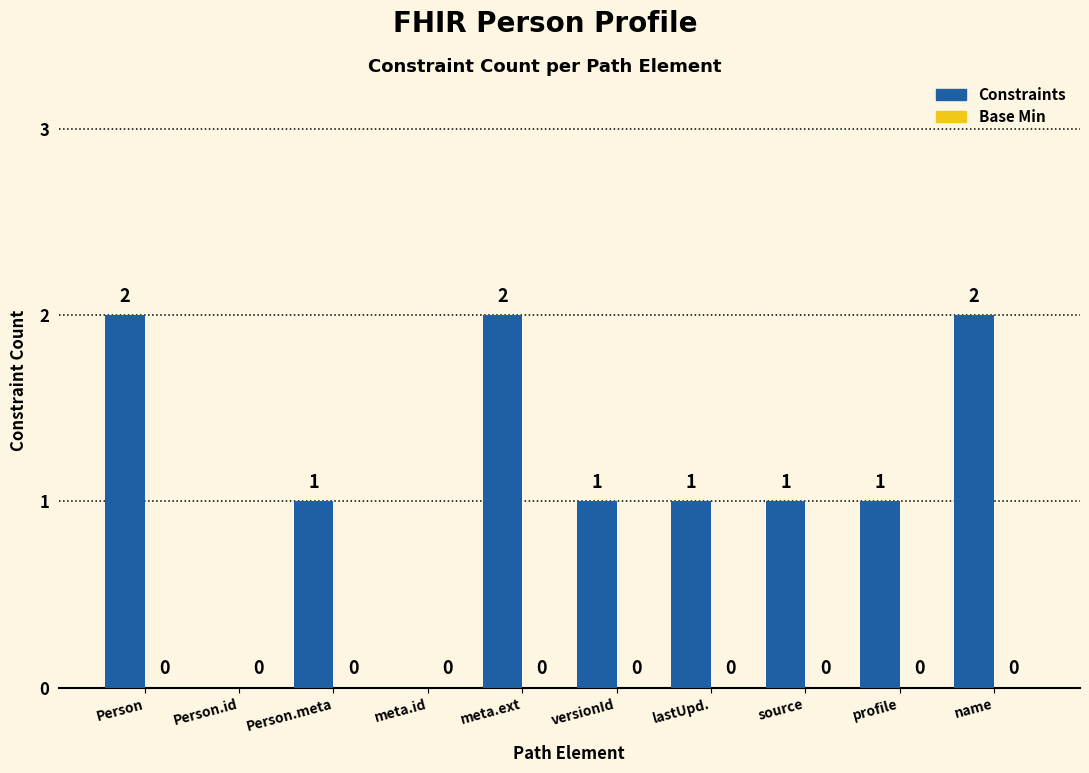

Count the number of categories in the chart.

10